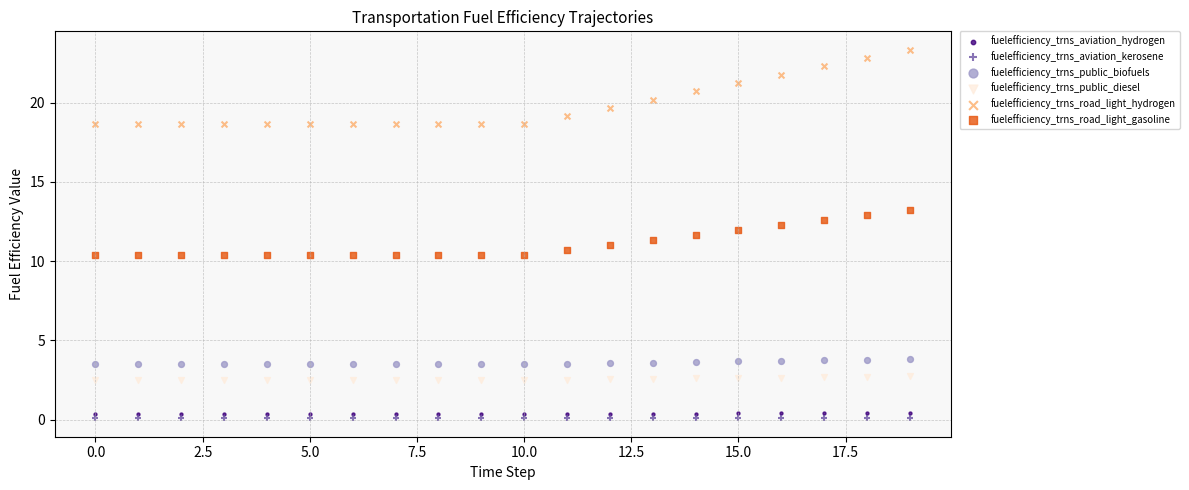

Which series contains the highest Y value?

fuelefficiency_trns_road_light_hydrogen